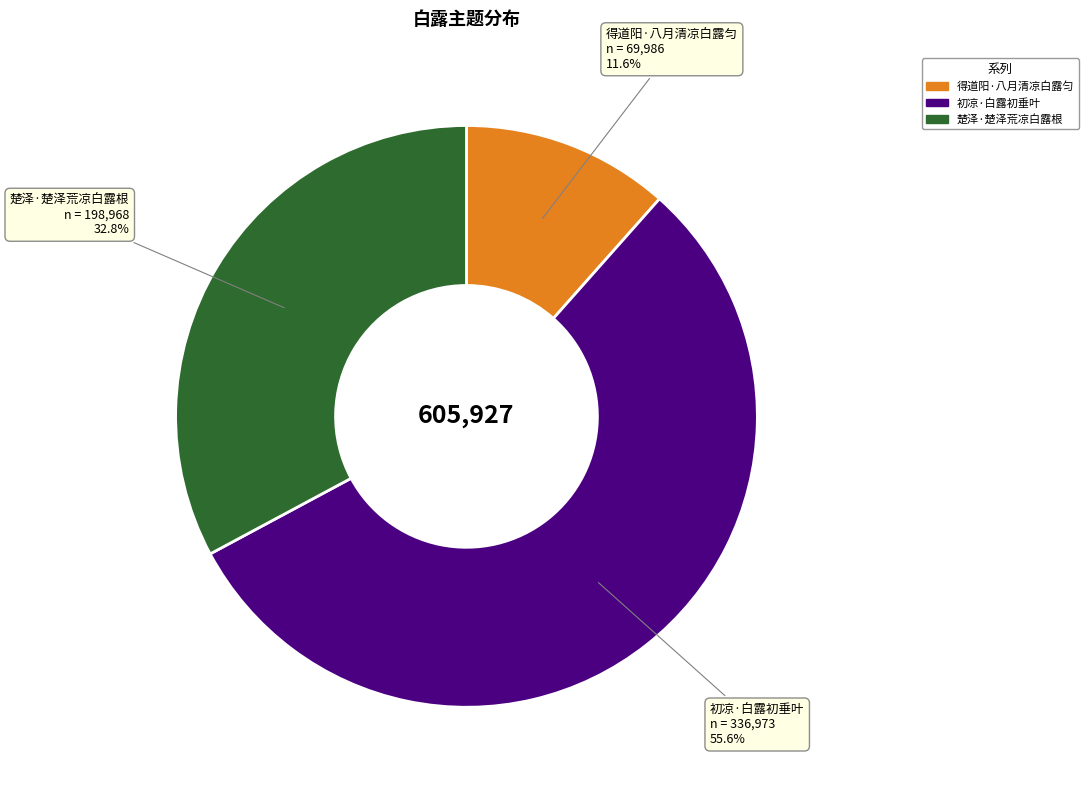

Rank the categories by value from lowest to highest.

得道阳·八月清凉白露匀, 楚泽·楚泽荒凉白露根, 初凉·白露初垂叶